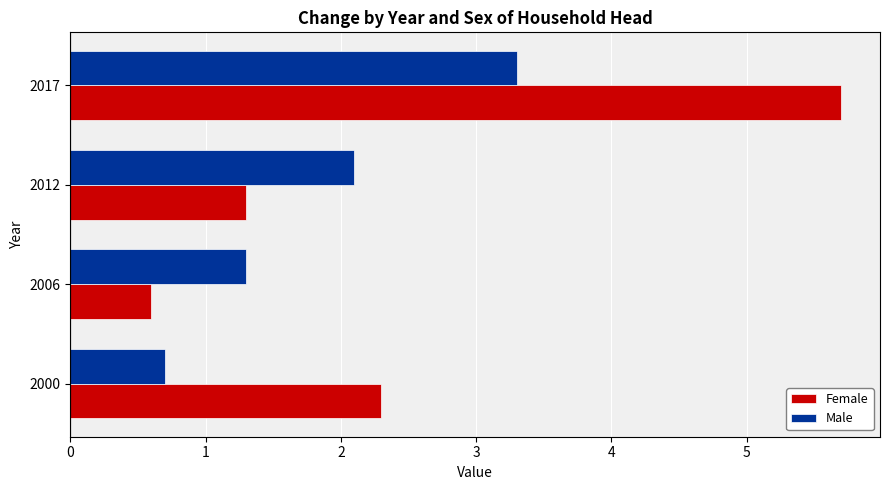

Which category has the lowest value in the Female series?

2006